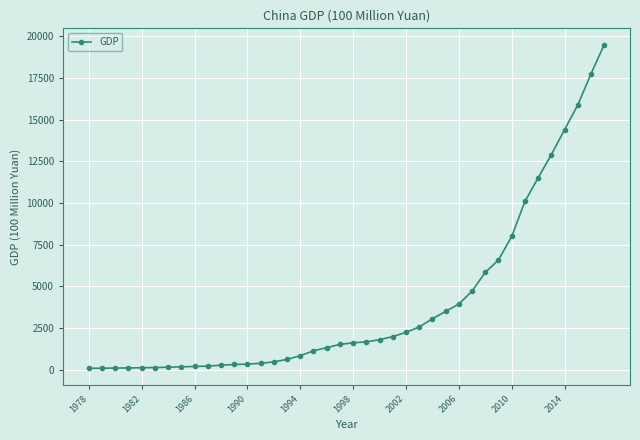

What is the greatest value displayed?

19500.3